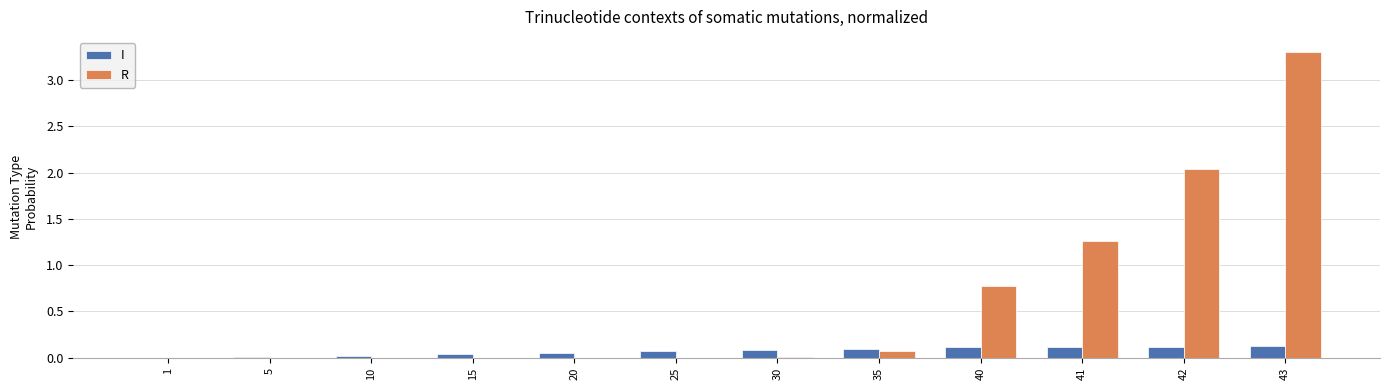

What is the maximum value shown in the chart?

3.3